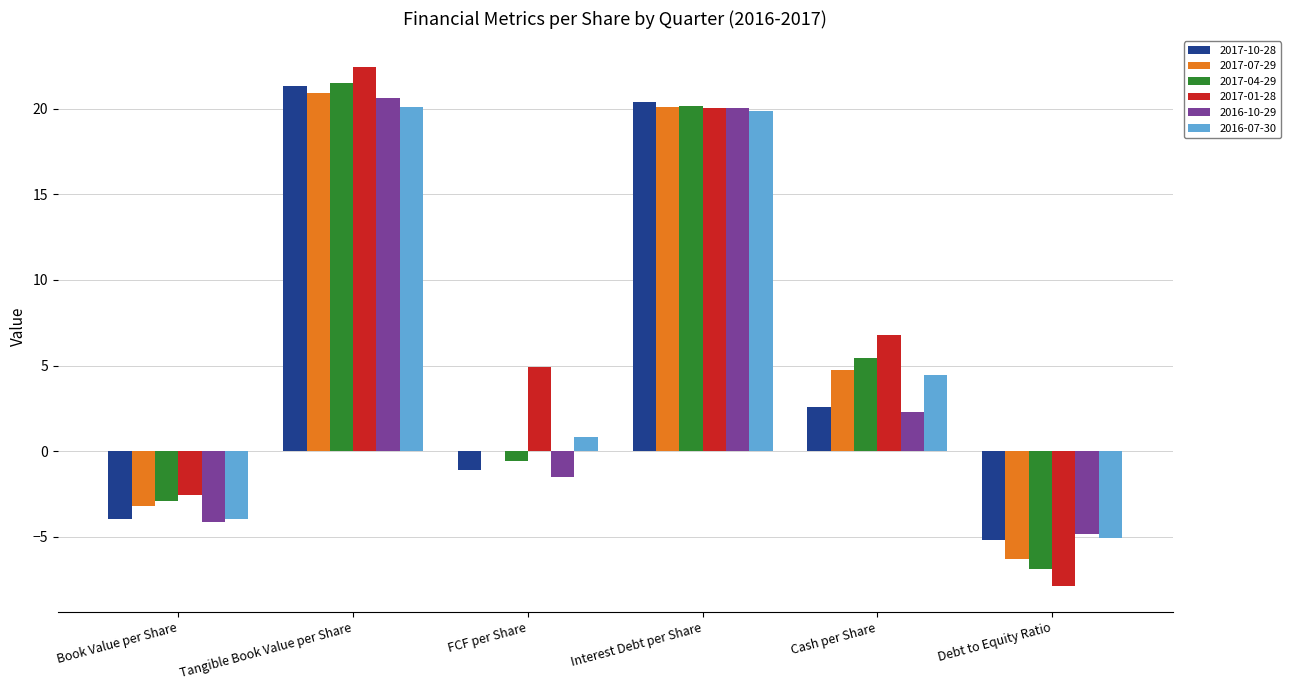

What value does the 2017-10-28 series have at FCF per Share?

-1.1